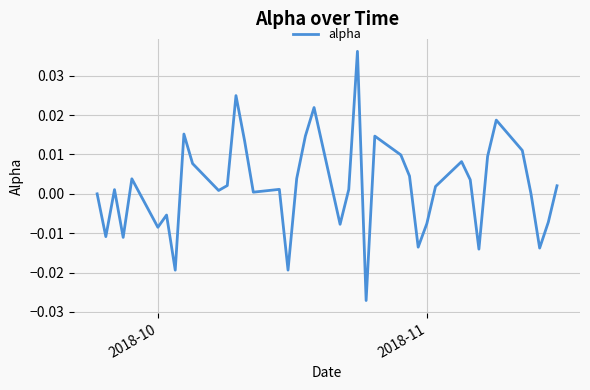

How many lines are shown in the chart?

1